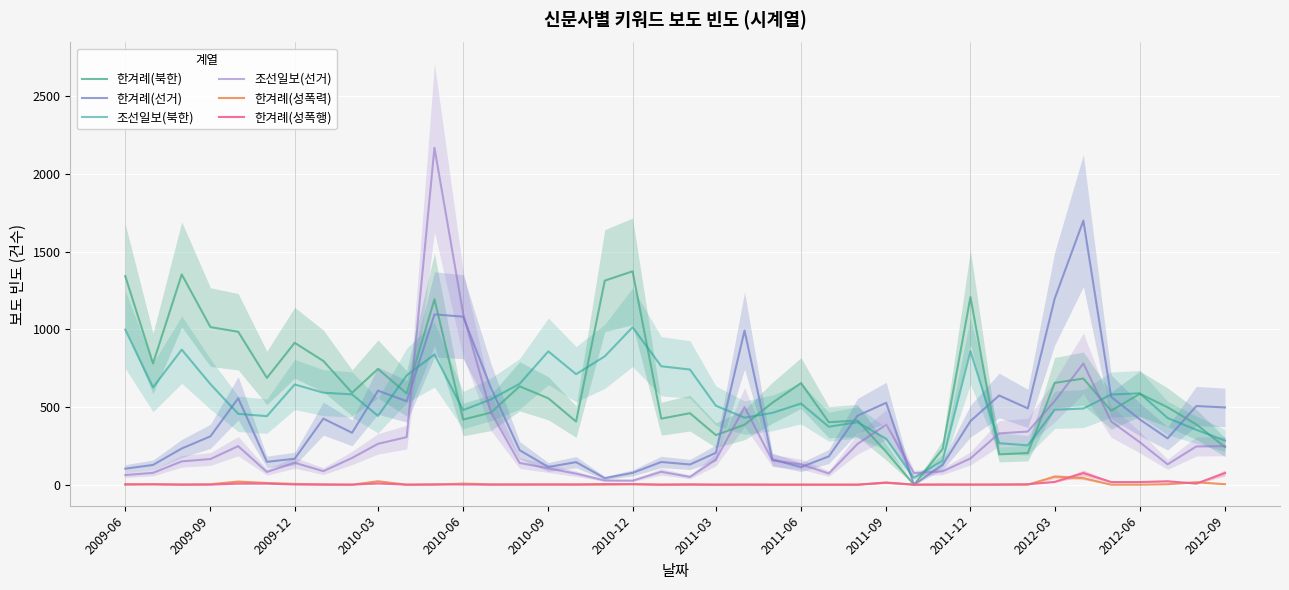

True or false: 조선일보(북한) and 한겨례(성폭행) intersect in this chart.

False